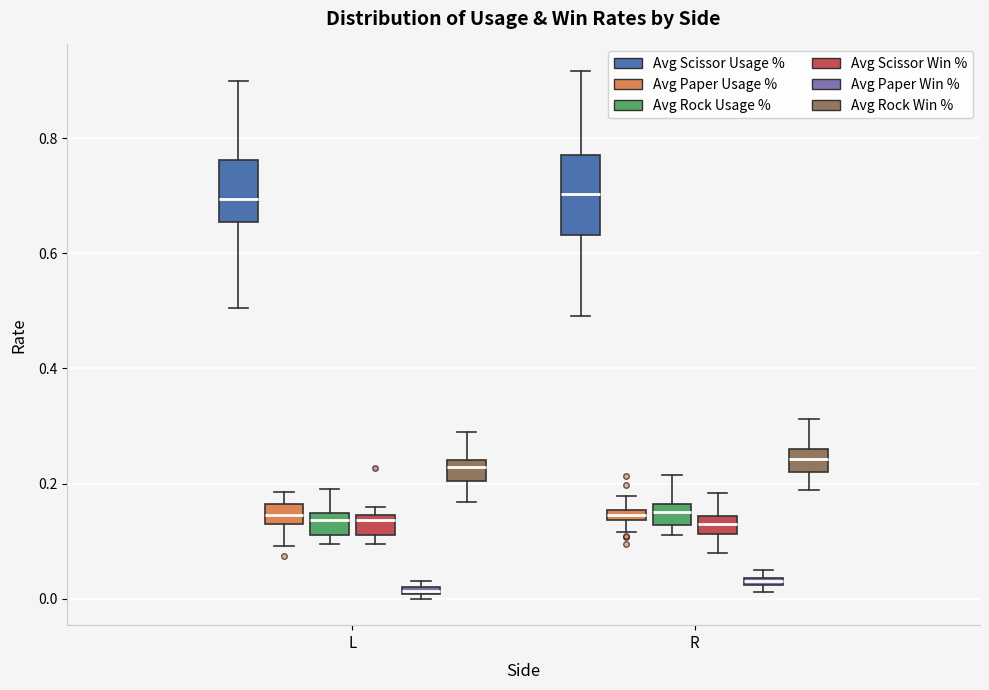

Comparing the boxes themselves (not the whiskers), which one is the tallest?

R (Avg Scissor Usage %)